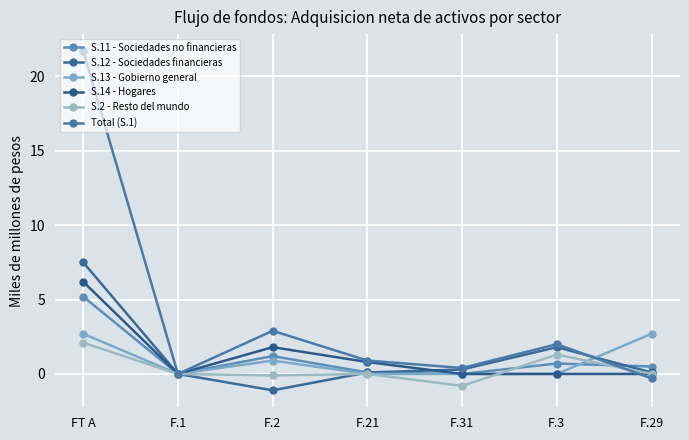

Count the number of categories in the chart.

7